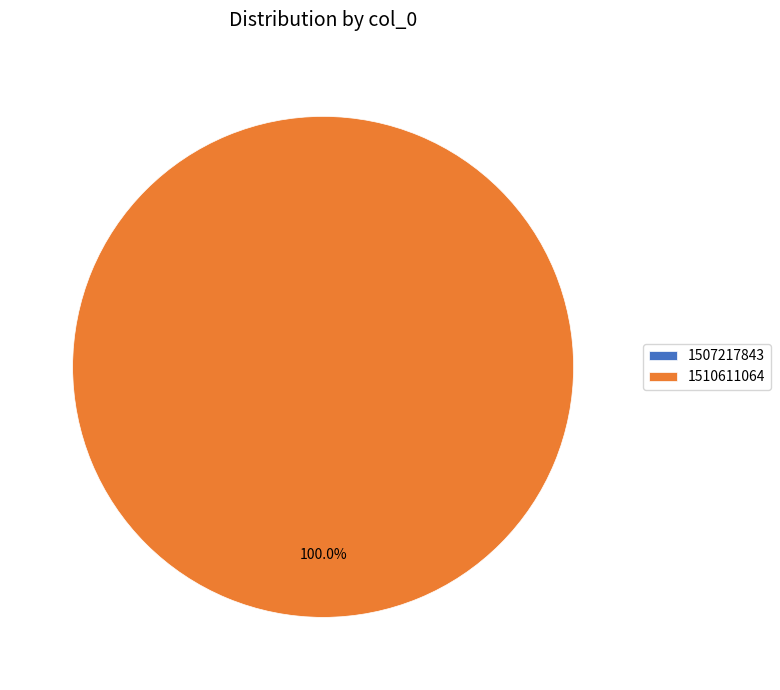

What is the change in value from 1507217843 to 1510611064?

+1